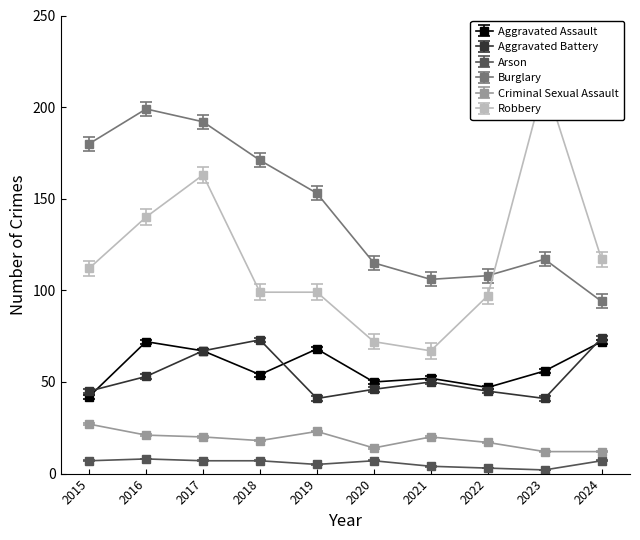

Between 2016 and 2023, which is larger?

2016